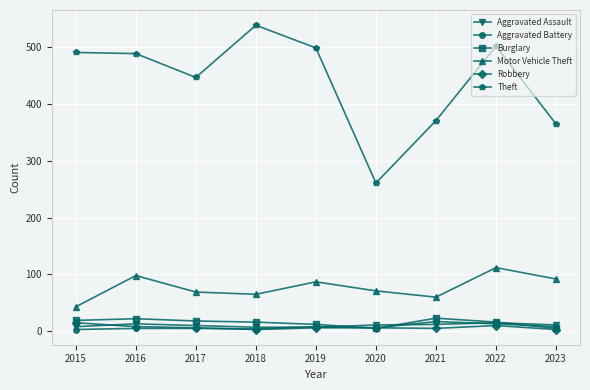

Which series ends up on top after the final intersection of Burglary and Aggravated Battery?

Aggravated Battery